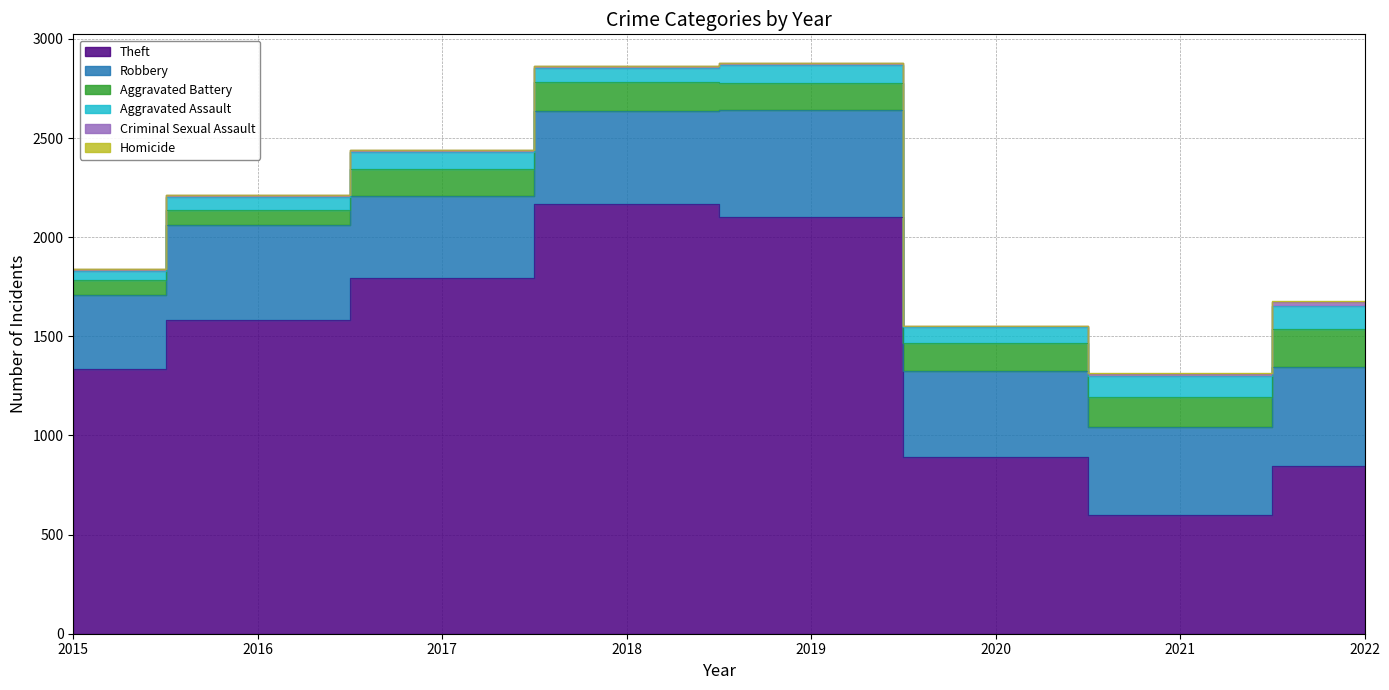

Is it true that Criminal Sexual Assault equals 12 at 2021?

True